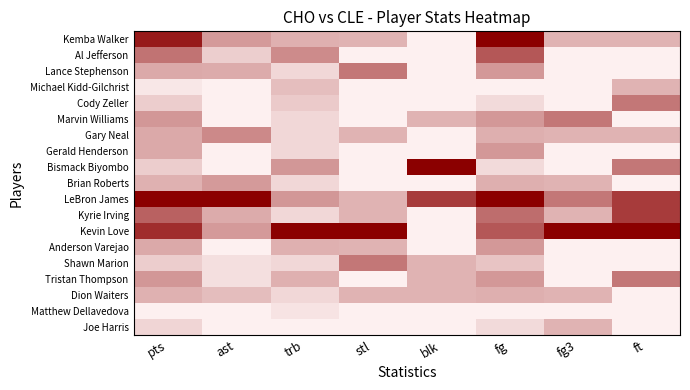

Reading left to right, what are all the values shown in this chart?

Kemba Walker: pts=0.9	ast=0.4	trb=0.3	stl=0.2	blk=0.0	fg=1.0	fg3=0.2	ft=0.2
Al Jefferson: pts=0.5	ast=0.1	trb=0.4	stl=0.0	blk=0.0	fg=0.6	fg3=0.0	ft=0.0
Lance Stephenson: pts=0.3	ast=0.3	trb=0.1	stl=0.5	blk=0.0	fg=0.4	fg3=0.0	ft=0.0
Michael Kidd-Gilchrist: pts=0.0	ast=0.0	trb=0.2	stl=0.0	blk=0.0	fg=0.0	fg3=0.0	ft=0.2
Cody Zeller: pts=0.1	ast=0.0	trb=0.2	stl=0.0	blk=0.0	fg=0.1	fg3=0.0	ft=0.5
Marvin Williams: pts=0.4	ast=0.0	trb=0.1	stl=0.0	blk=0.2	fg=0.4	fg3=0.5	ft=0.0
Gary Neal: pts=0.3	ast=0.4	trb=0.1	stl=0.2	blk=0.0	fg=0.3	fg3=0.2	ft=0.2
Gerald Henderson: pts=0.3	ast=0.0	trb=0.1	stl=0.0	blk=0.0	fg=0.4	fg3=0.0	ft=0.0
Bismack Biyombo: pts=0.1	ast=0.0	trb=0.4	stl=0.0	blk=1.0	fg=0.1	fg3=0.0	ft=0.5
Brian Roberts: pts=0.3	ast=0.4	trb=0.1	stl=0.0	blk=0.0	fg=0.3	fg3=0.2	ft=0.0
LeBron James: pts=1.0	ast=1.0	trb=0.4	stl=0.2	blk=0.8	fg=1.0	fg3=0.5	ft=0.8
Kyrie Irving: pts=0.6	ast=0.3	trb=0.1	stl=0.2	blk=0.0	fg=0.5	fg3=0.2	ft=0.8
Kevin Love: pts=0.8	ast=0.4	trb=1.0	stl=1.0	blk=0.0	fg=0.6	fg3=1.0	ft=1.0
Anderson Varejao: pts=0.3	ast=0.0	trb=0.3	stl=0.2	blk=0.0	fg=0.4	fg3=0.0	ft=0.0
Shawn Marion: pts=0.1	ast=0.1	trb=0.1	stl=0.5	blk=0.2	fg=0.2	fg3=0.0	ft=0.0
Tristan Thompson: pts=0.4	ast=0.1	trb=0.3	stl=0.0	blk=0.2	fg=0.4	fg3=0.0	ft=0.5
Dion Waiters: pts=0.3	ast=0.2	trb=0.1	stl=0.2	blk=0.2	fg=0.3	fg3=0.2	ft=0.0
Matthew Dellavedova: pts=0.0	ast=0.0	trb=0.1	stl=0.0	blk=0.0	fg=0.0	fg3=0.0	ft=0.0
Joe Harris: pts=0.1	ast=0.0	trb=0.0	stl=0.0	blk=0.0	fg=0.1	fg3=0.2	ft=0.0